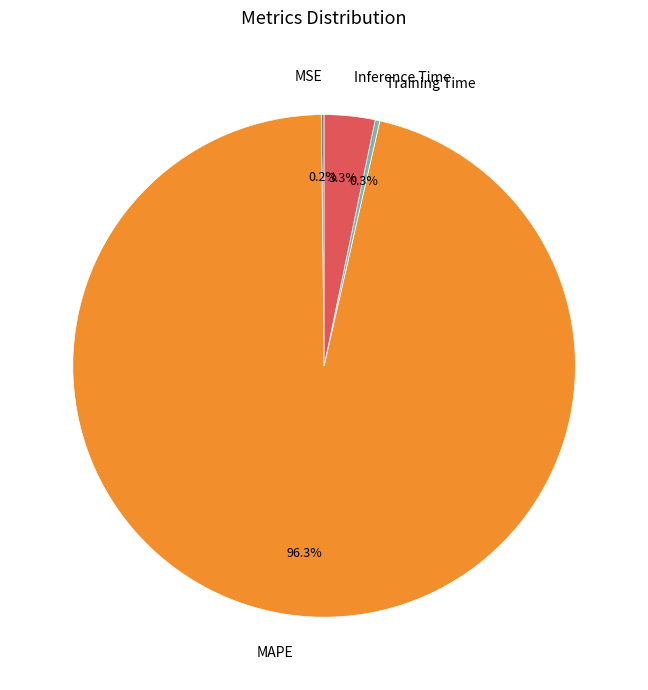

What percentage is NOT represented by Training Time?

99.7%